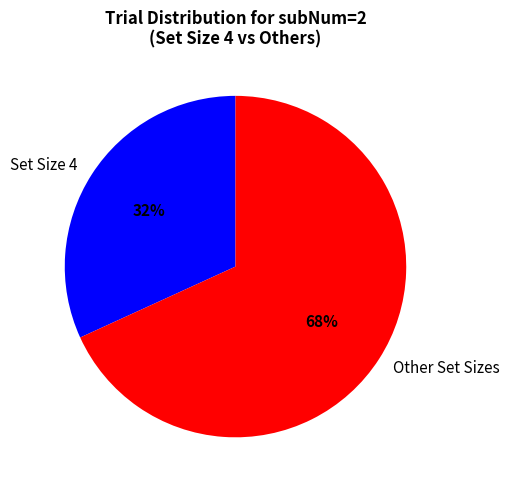

Which category has the smallest portion of the pie?

Set Size 4